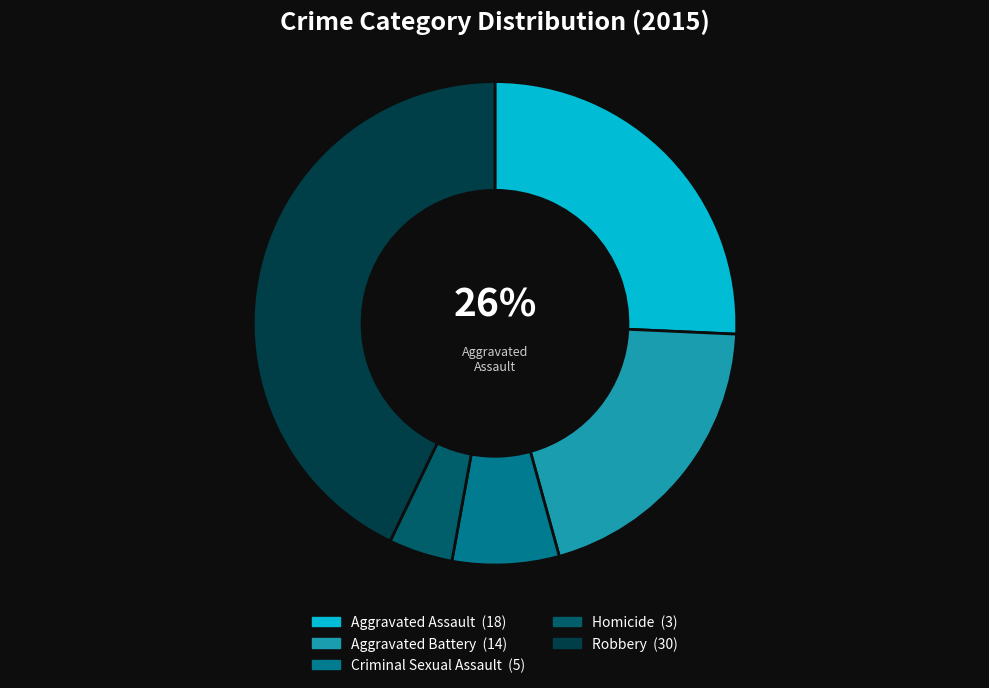

Is there a majority slice in this chart?

No